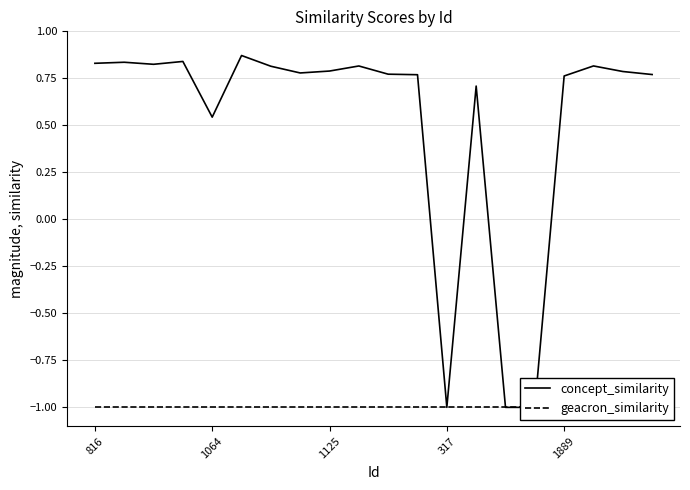

Which has a higher value, 10 or 11?

10